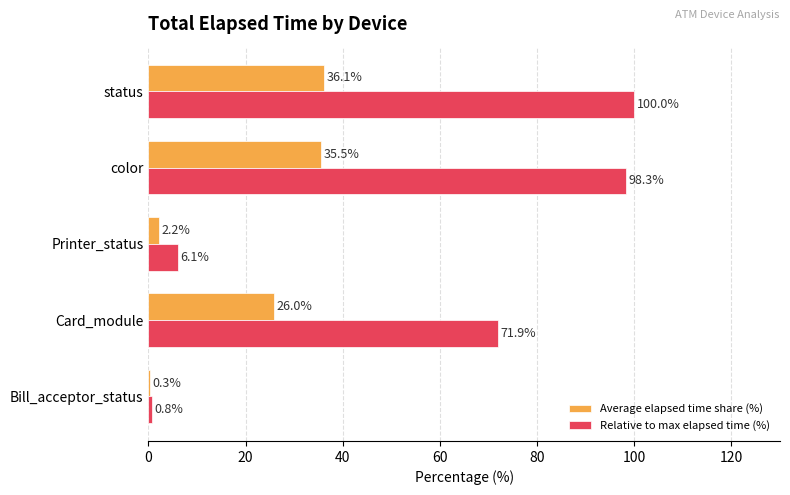

Which series changed the most between Bill_acceptor_status and Card_module?

Relative to max elapsed time (%)